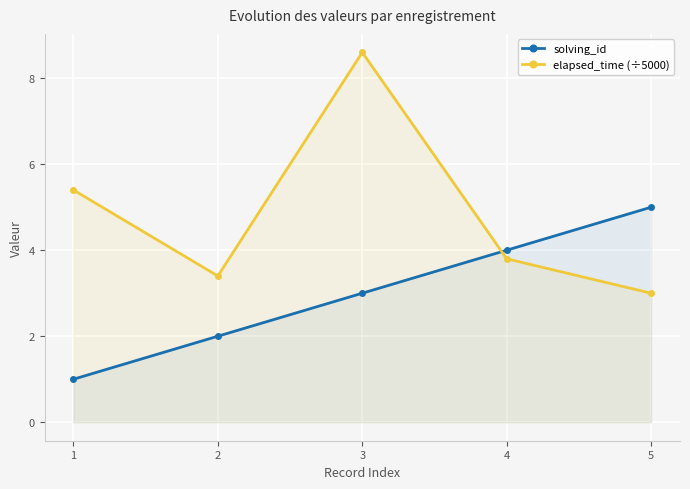

Does the chart display data point markers on the line(s)?

Yes